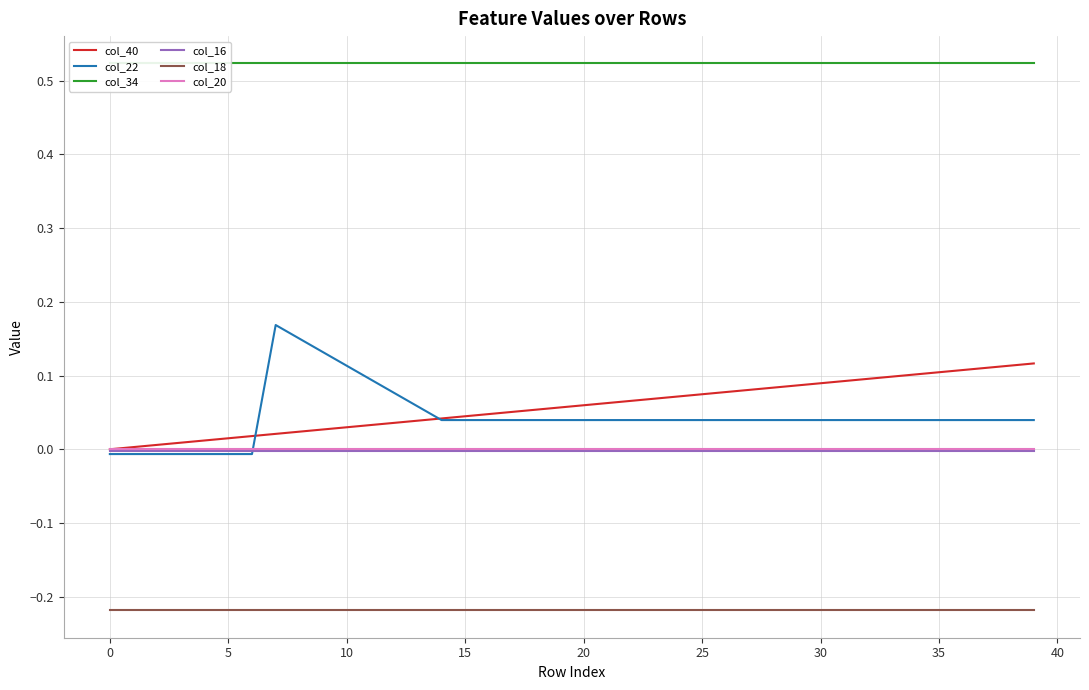

The col_22 series shows 0.2 at 10. True or false?

False